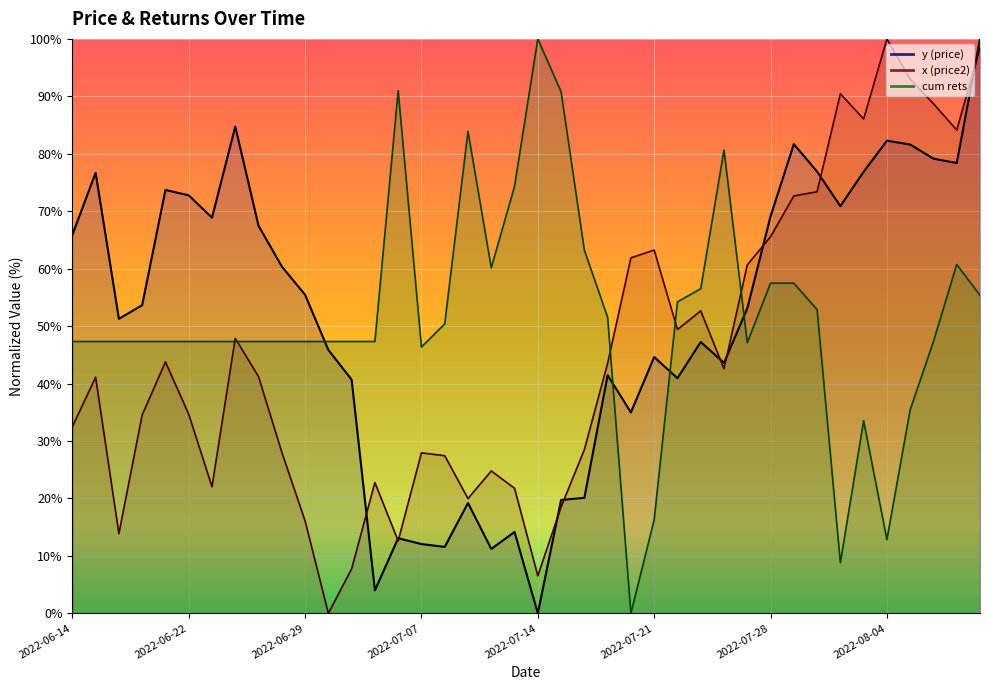

Reading right to left, transcribe all the data shown in this chart.

y: 100.0	78.4	79.2	81.6	82.3	76.9	70.9	76.9	81.7	69.1	53.1	43.6	47.2	40.9	44.6	35.0	41.4	20.1	19.7	0.0	14.2	11.2	19.2	11.6	12.1	13.1	4.0	40.7	45.9	55.5	60.4	67.5	84.7	68.9	72.8	73.7	53.7	51.3	76.7	65.9
x: 98.4	84.1	88.7	93.0	100.0	86.1	90.4	73.4	72.7	65.6	60.7	42.6	52.7	49.4	63.2	61.9	43.5	28.5	18.5	6.5	21.8	24.8	20.0	27.4	27.9	12.6	22.8	7.7	0.0	16.1	28.0	41.2	47.9	22.0	34.7	43.8	34.5	13.9	41.1	32.5
cum rets: 55.4	60.7	47.3	35.4	12.8	33.5	8.8	52.9	57.5	57.5	47.1	80.7	56.5	54.2	16.3	0.0	51.5	63.2	90.8	100.0	74.3	60.2	83.9	50.4	46.4	91.0	47.3	47.3	47.3	47.3	47.3	47.3	47.3	47.3	47.3	47.3	47.3	47.3	47.3	47.3